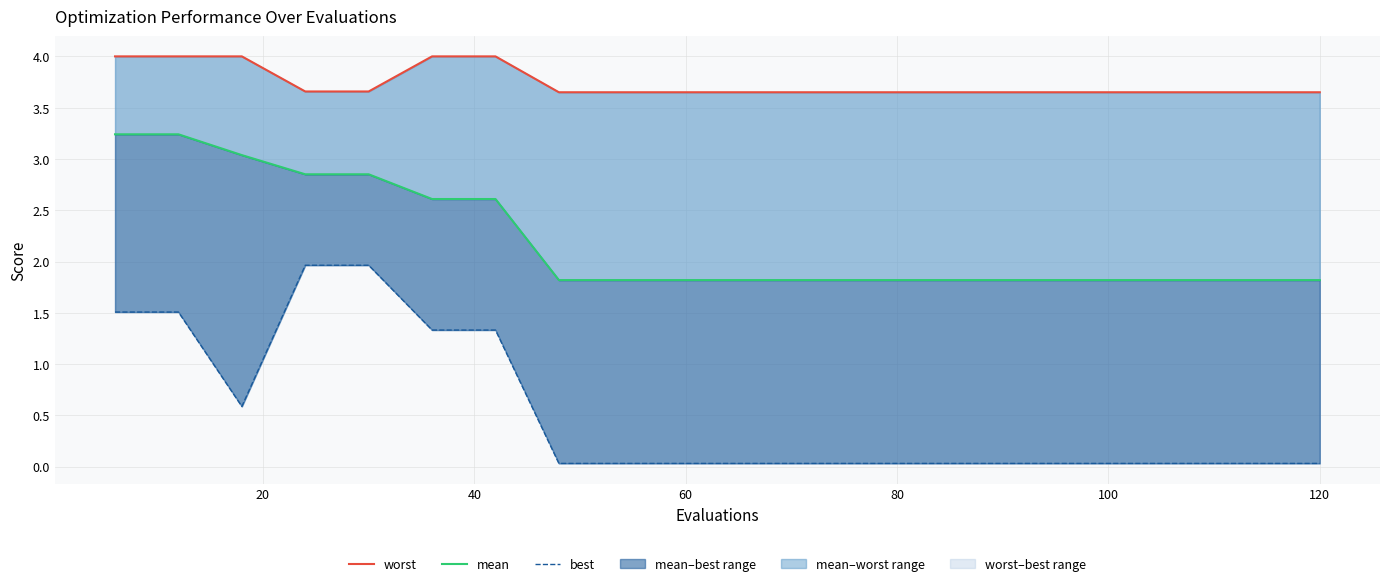

The value of mean at 0 is 1.7. True or false?

False